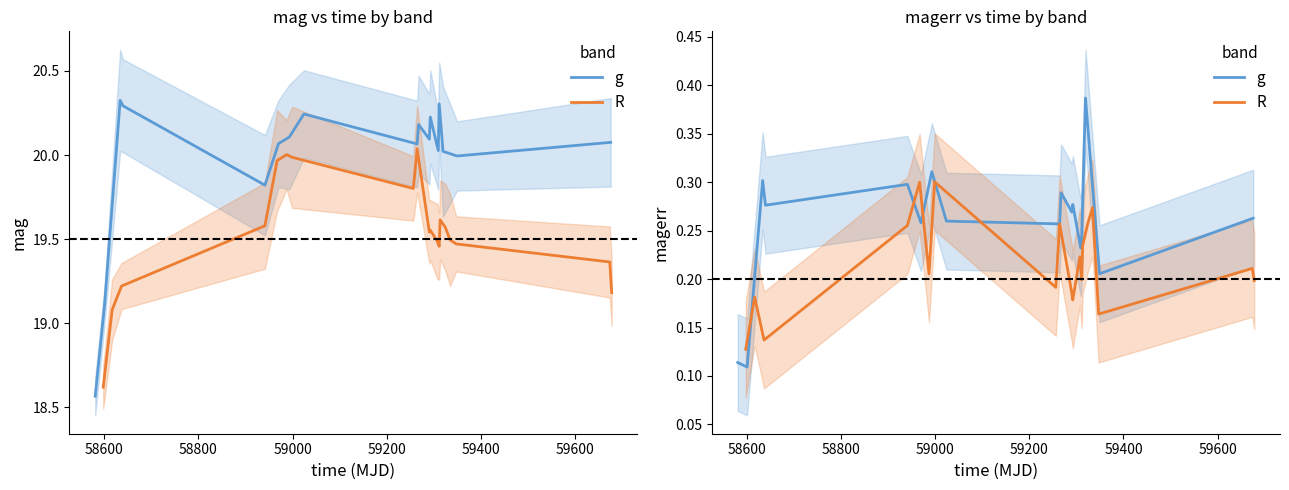

How many lines are shown in the chart?

2